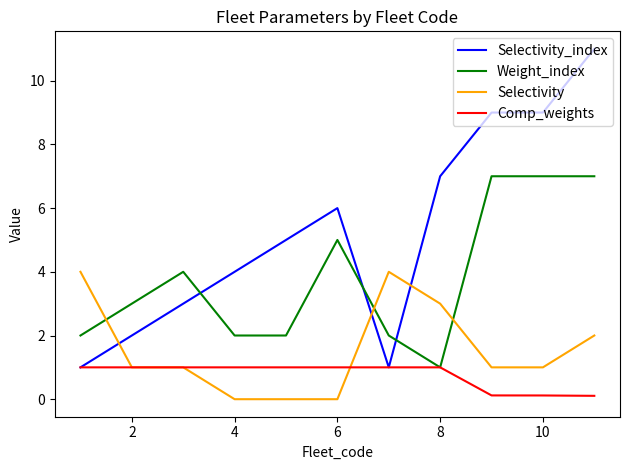

How many times do Weight_index and Selectivity_index cross each other?

3